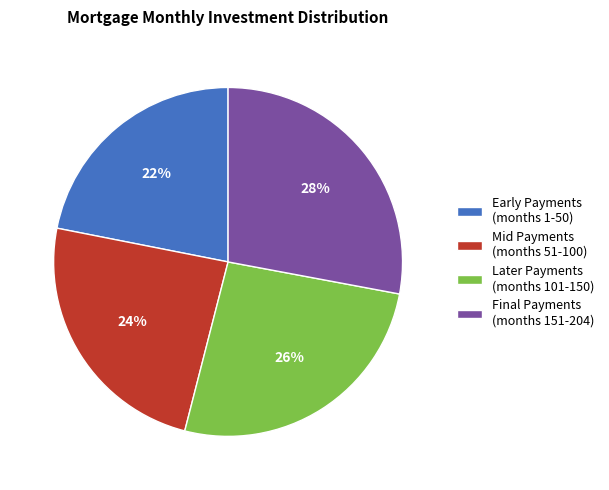

Which category has the smallest portion of the pie?

Early Payments (months 1-50)